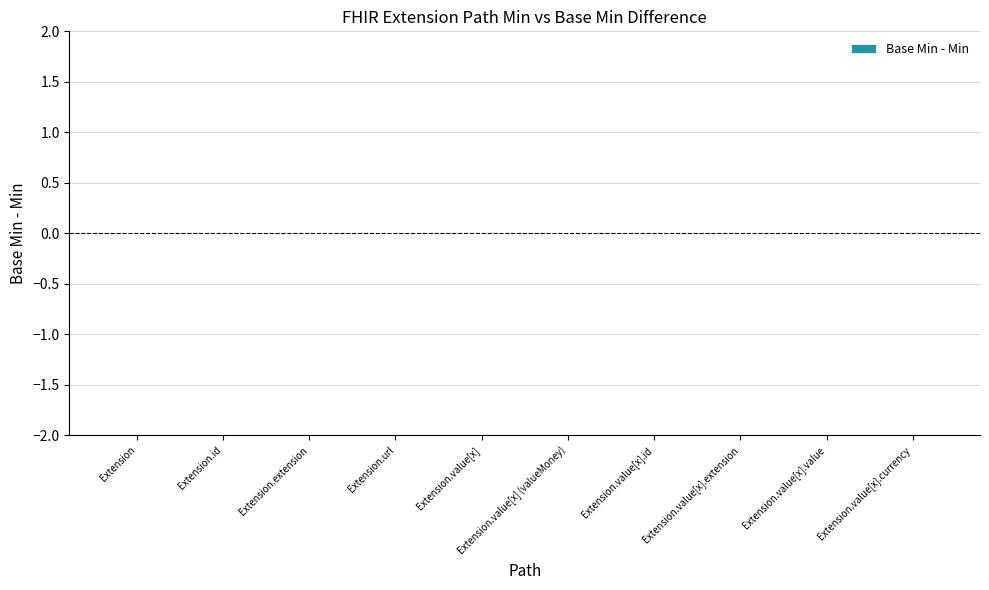

Between Extension.url and Extension.value[x].currency, which is larger?

Extension.url